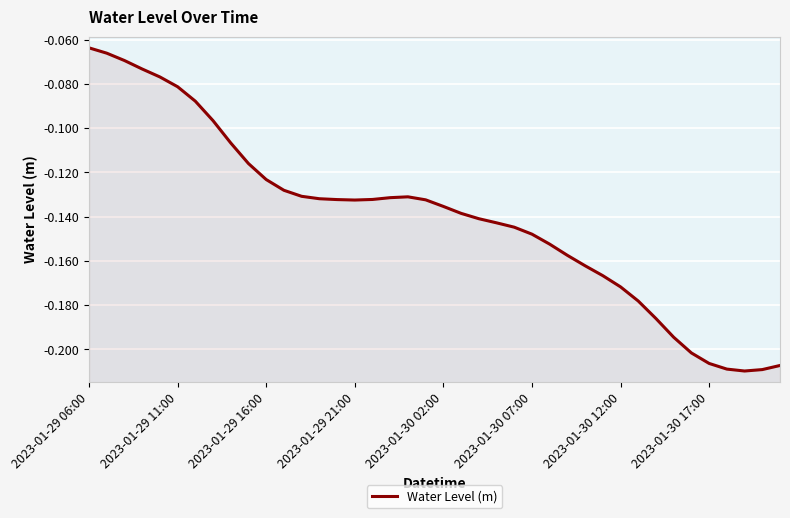

Count the number of data series in this chart.

1